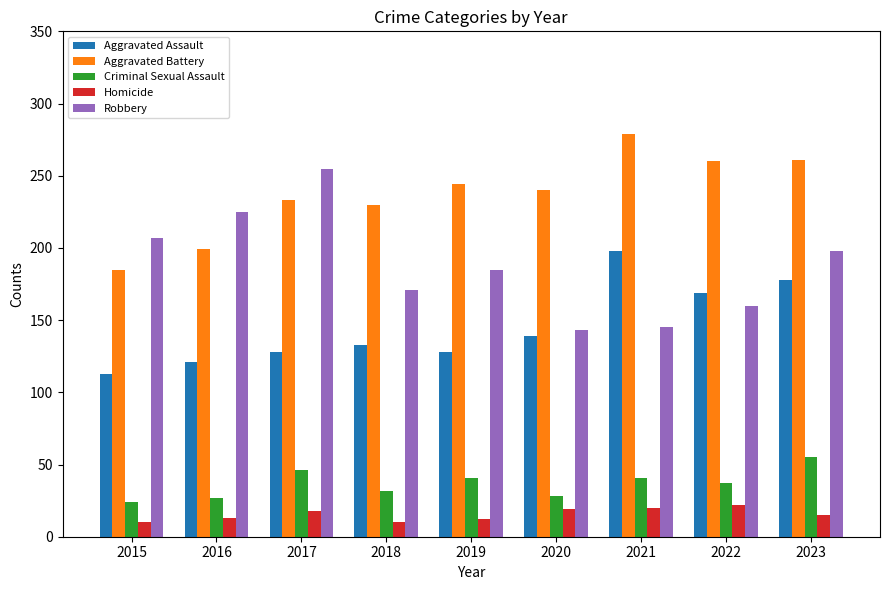

What is the average value of the Homicide series?

15